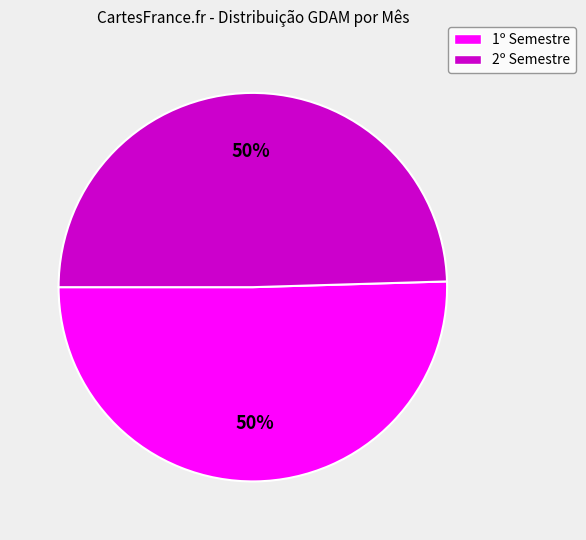

How many segments does this pie chart have?

2